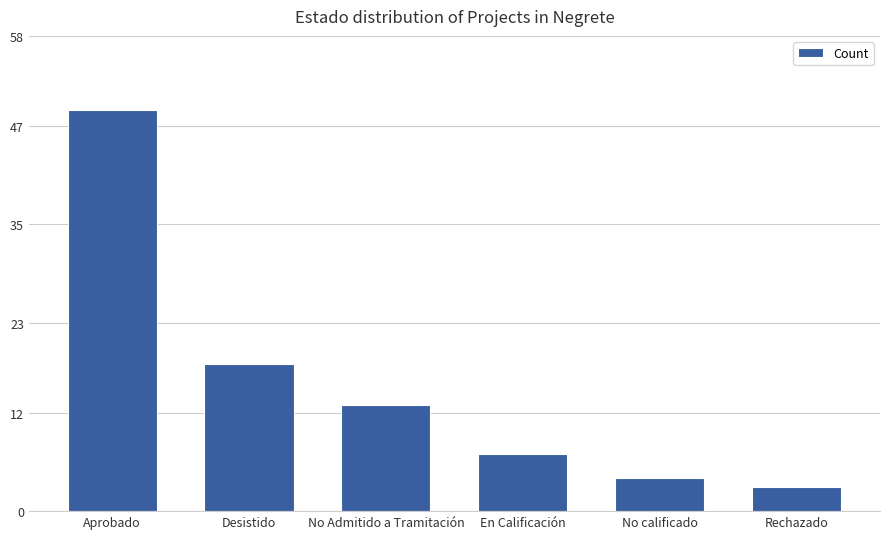

What is the label of the 2nd bar from the left?

Desistido